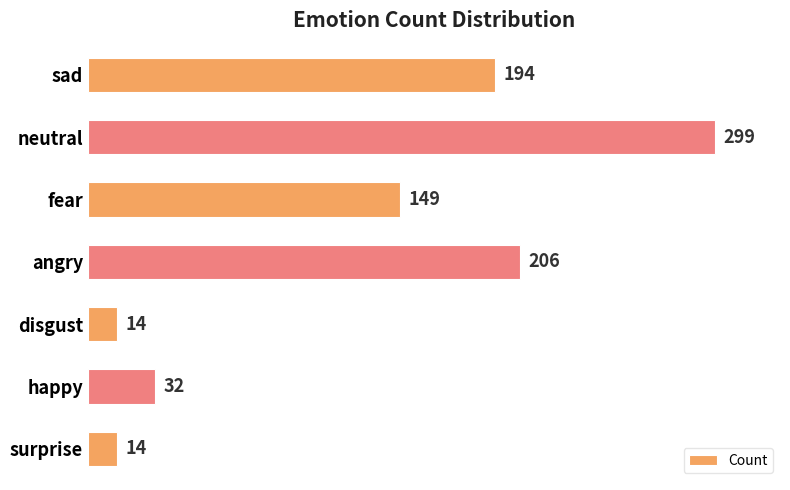

Read the value at fear, to the nearest 5.

150